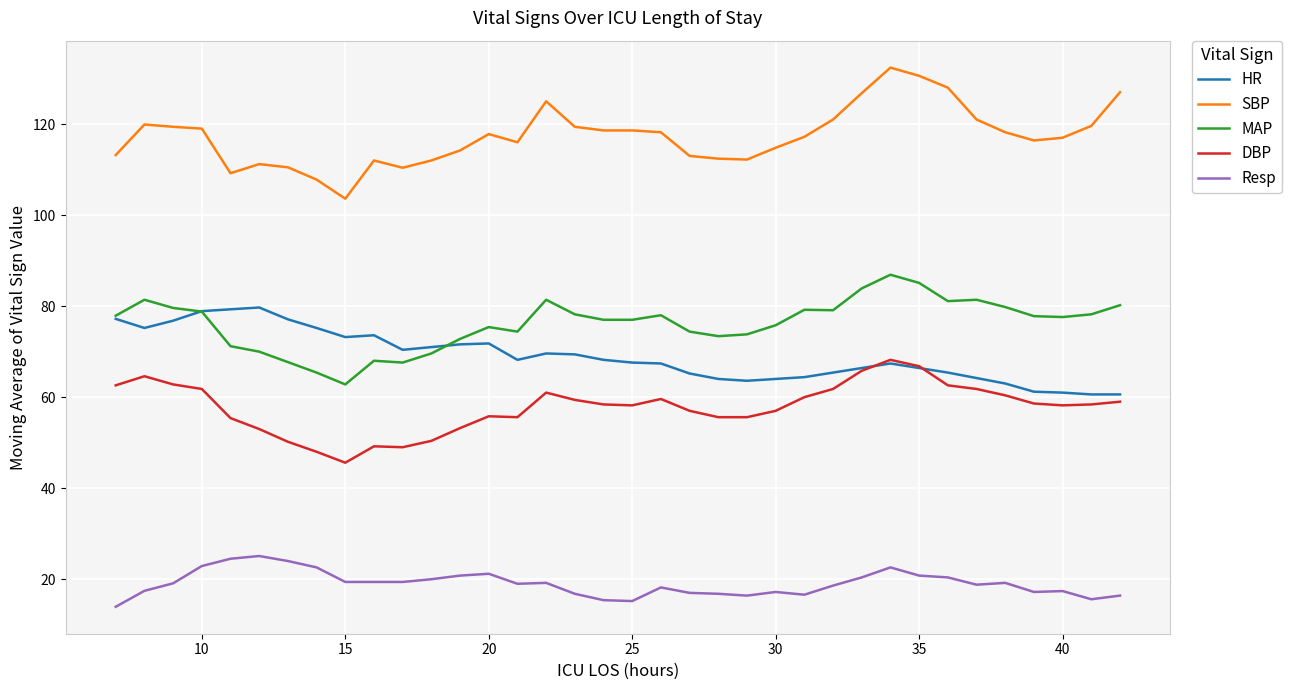

Which series has the largest total across all categories?

SBP